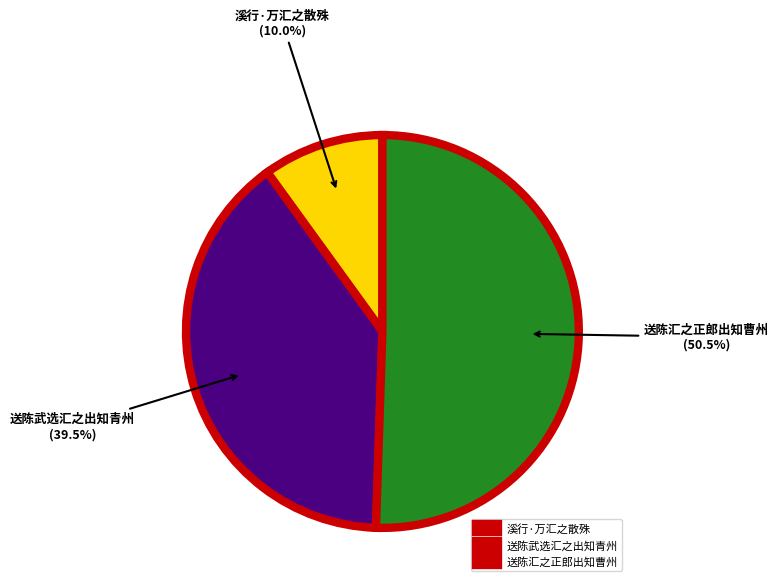

Count the number of slices in the pie.

3